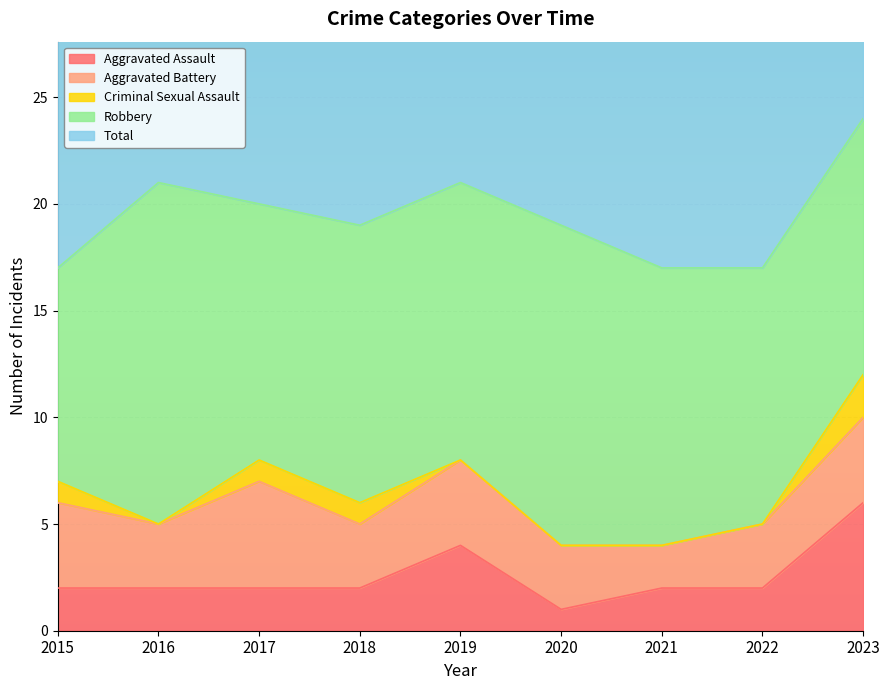

True or false: Criminal Sexual Assault and Aggravated Battery intersect in this chart.

False